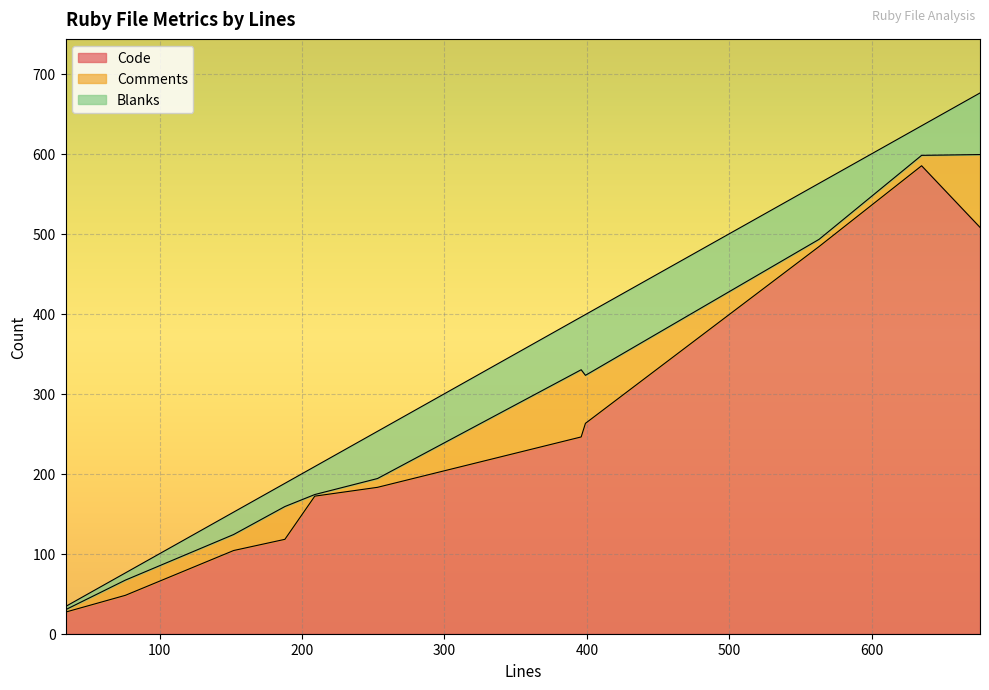

At which category is the sum across all series the highest?

676